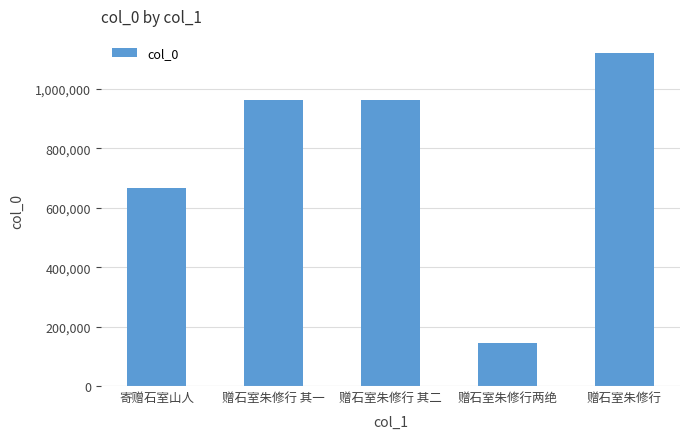

What is the difference between the maximum and minimum values?

978731